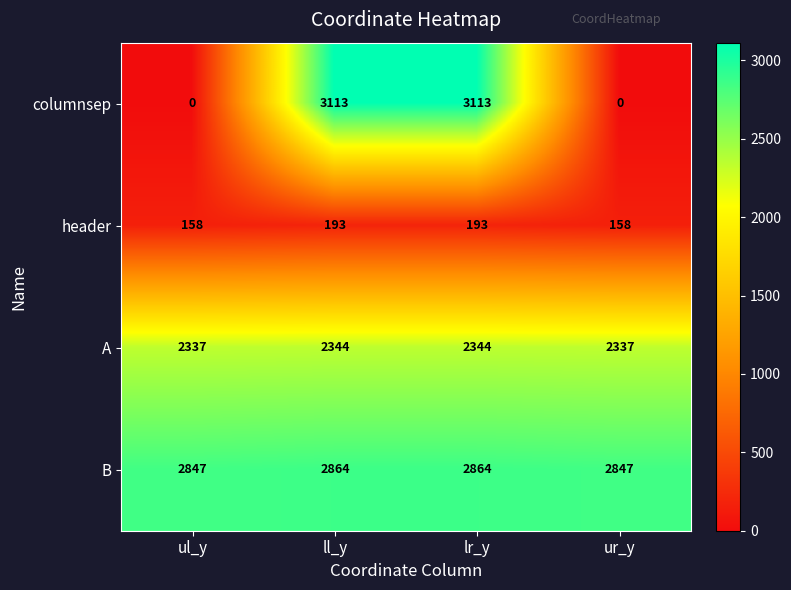

What is the total value across all series at lr_y?

8514